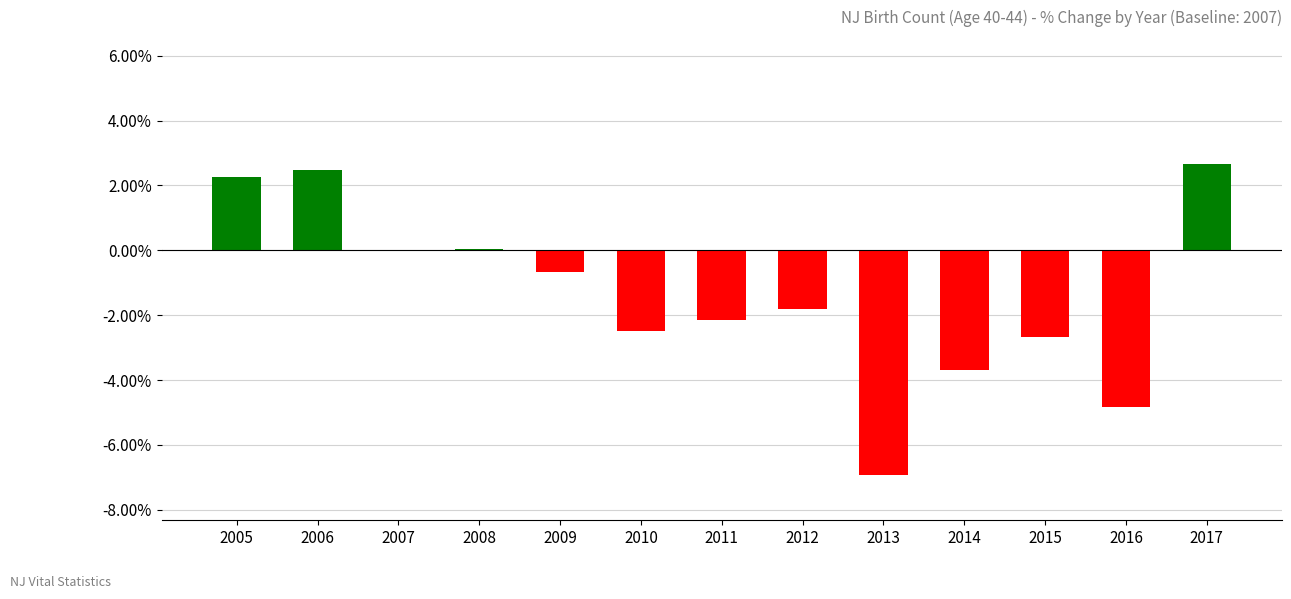

Count the number of categories in the chart.

13